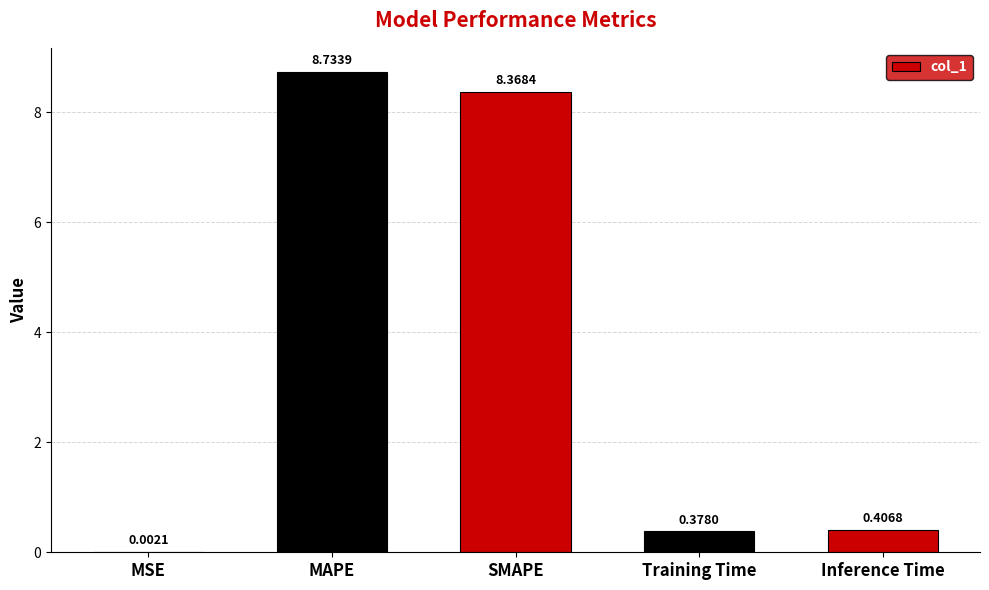

Count the number of data series in this chart.

1